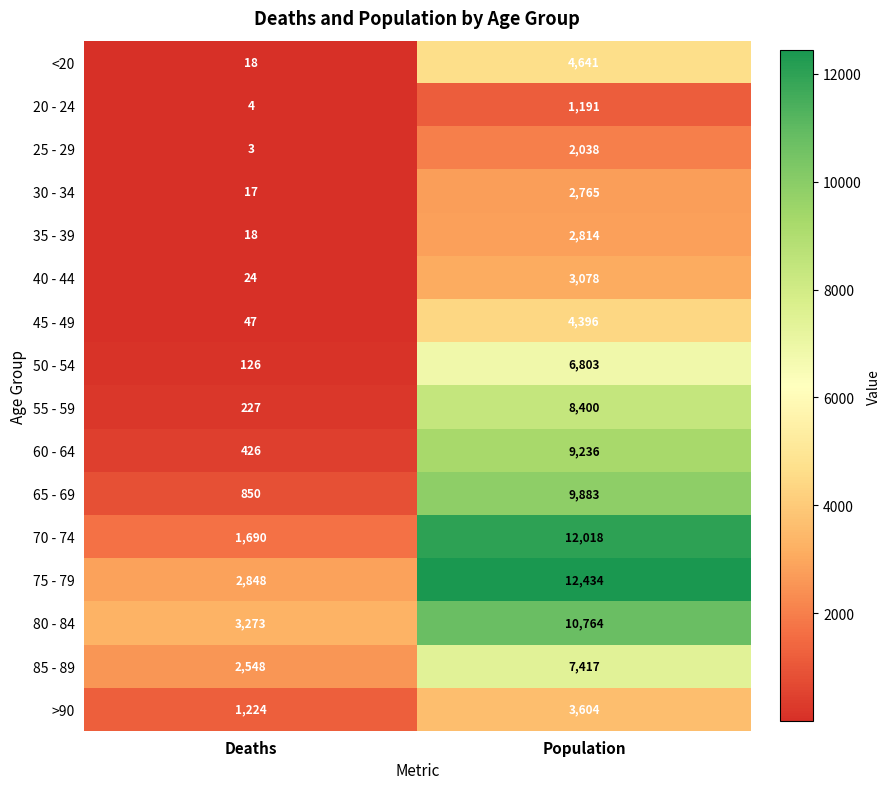

Where is 50 - 54 nearest to the value 3464?

Deaths